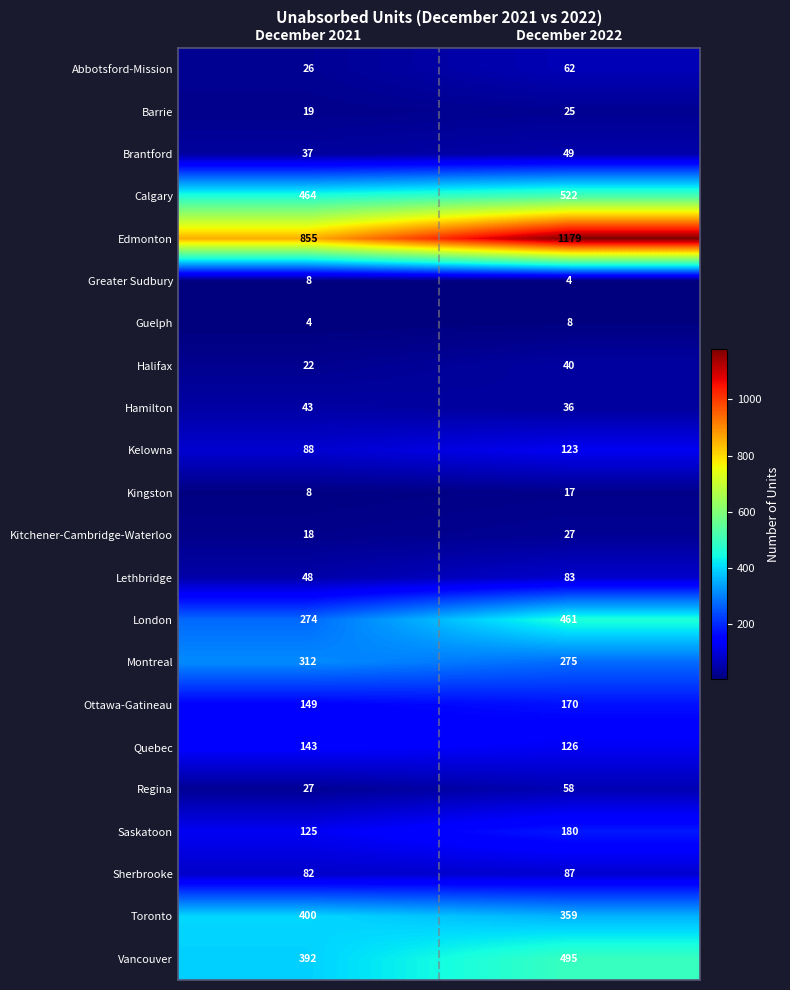

What is the minimum value for Regina?

27